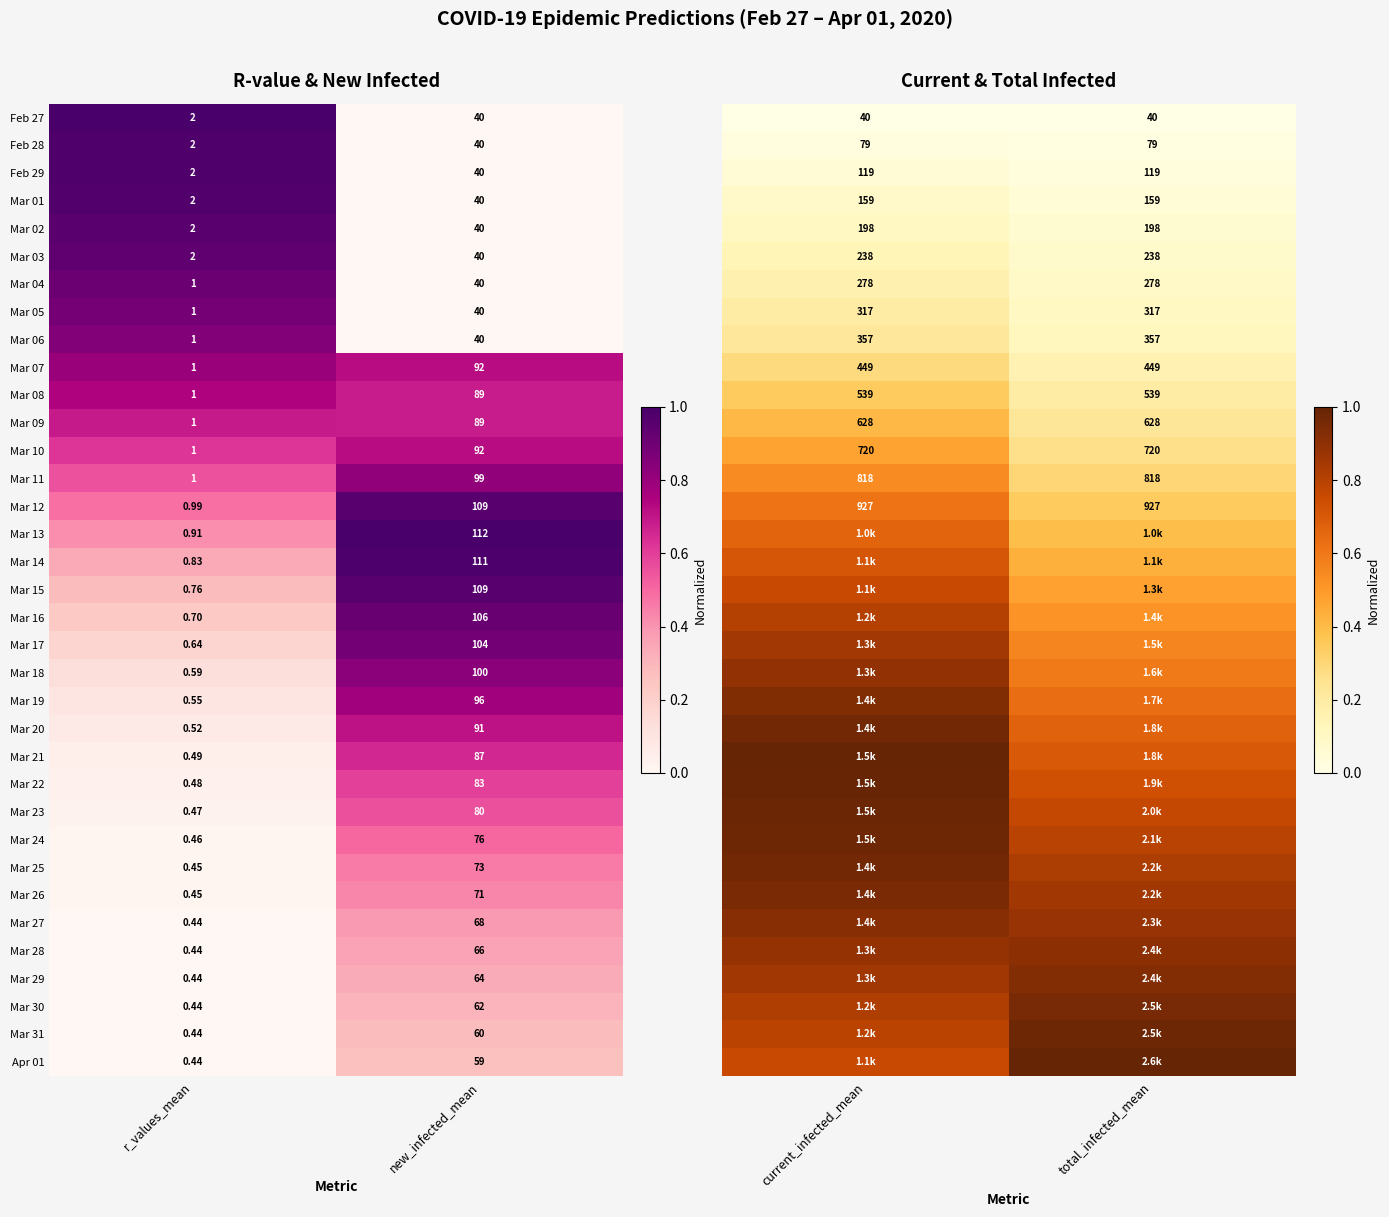

Rank the categories by Mar 15 value from highest to lowest.

new_infected_mean, r_values_mean